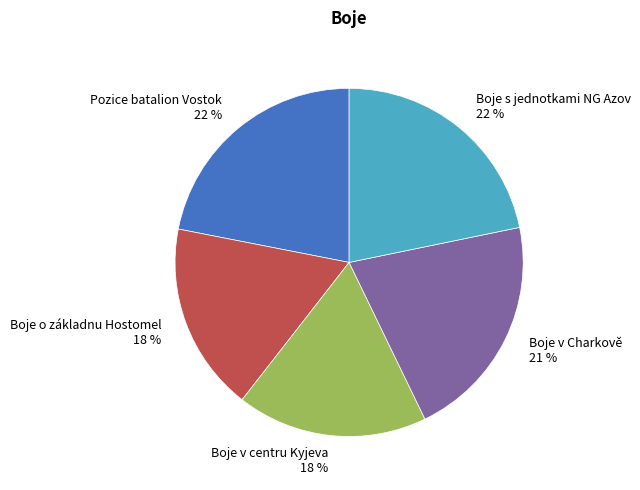

Combined, do Boje v centru Kyjeva 18 % and Boje v Charkově 21 % account for over 50%?

No